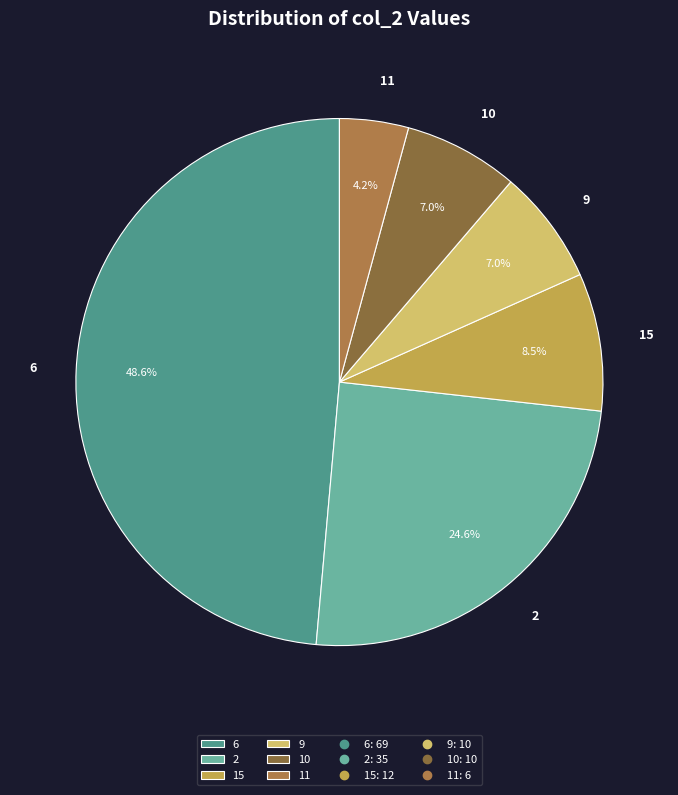

Which category has the biggest portion of the pie?

6